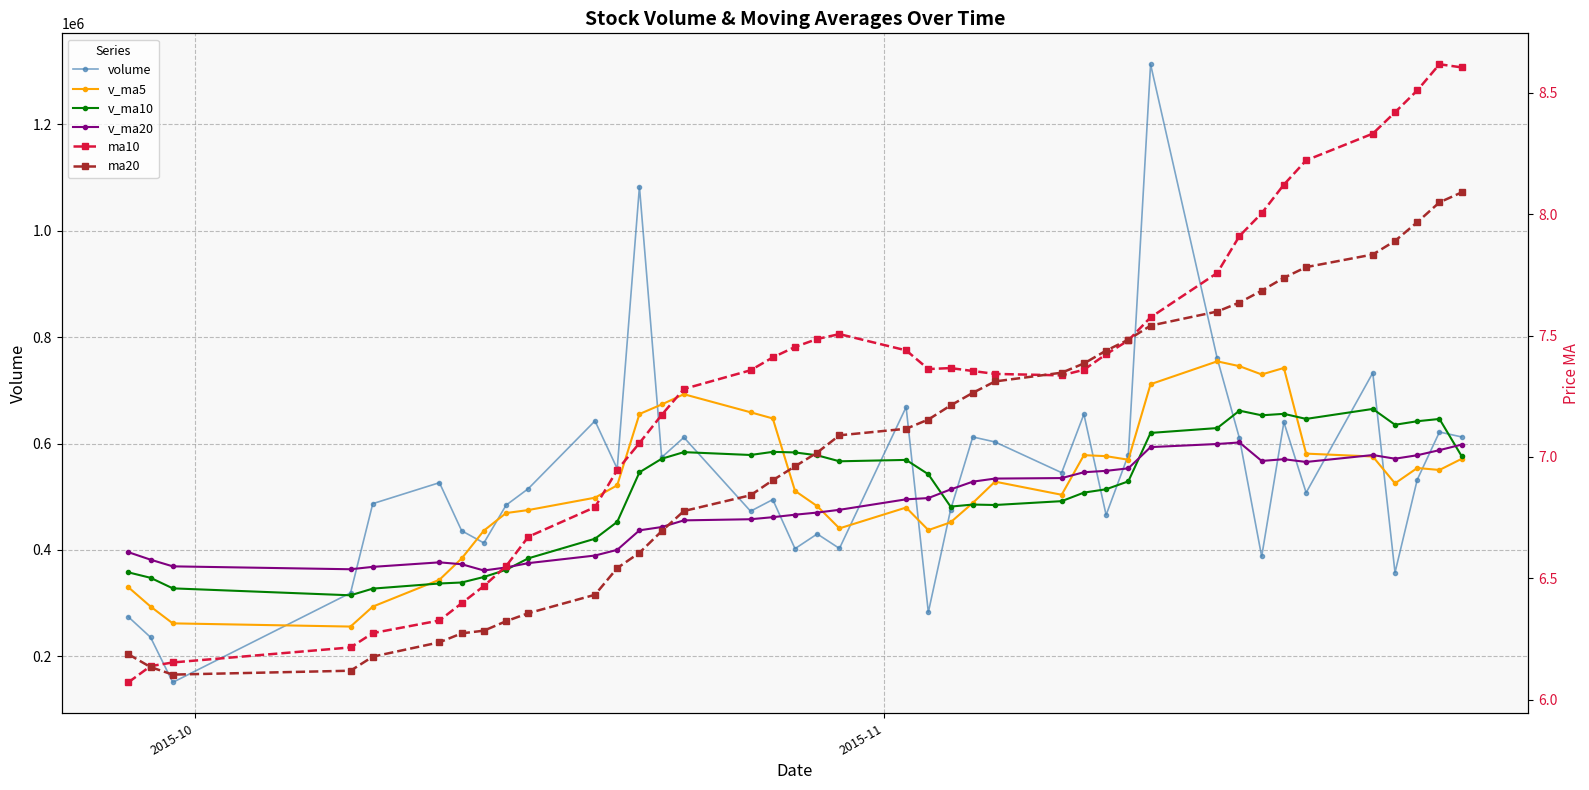

True or false: v_ma5 and ma10 intersect in this chart.

False